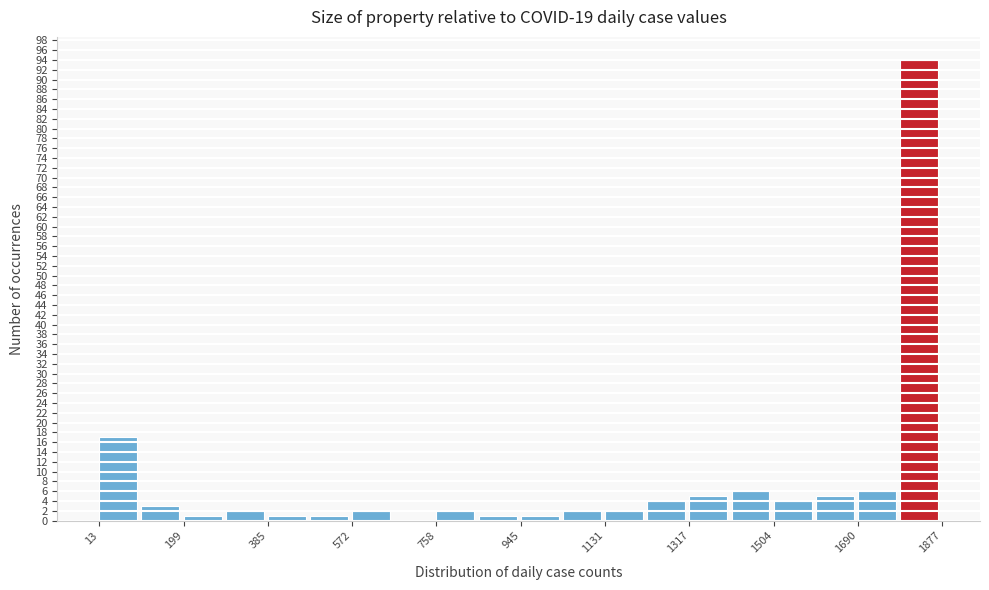

How tall is the bar that spans 100 to 200 on the x-axis? Neither the bar edges nor the heights are printed on the chart, so give them approximately, as read against the axes.

3